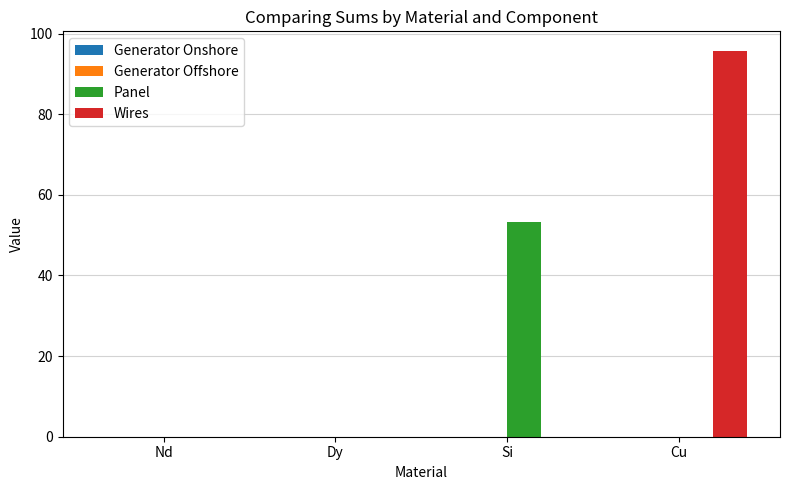

Which series has the largest range (max minus min)?

Wires